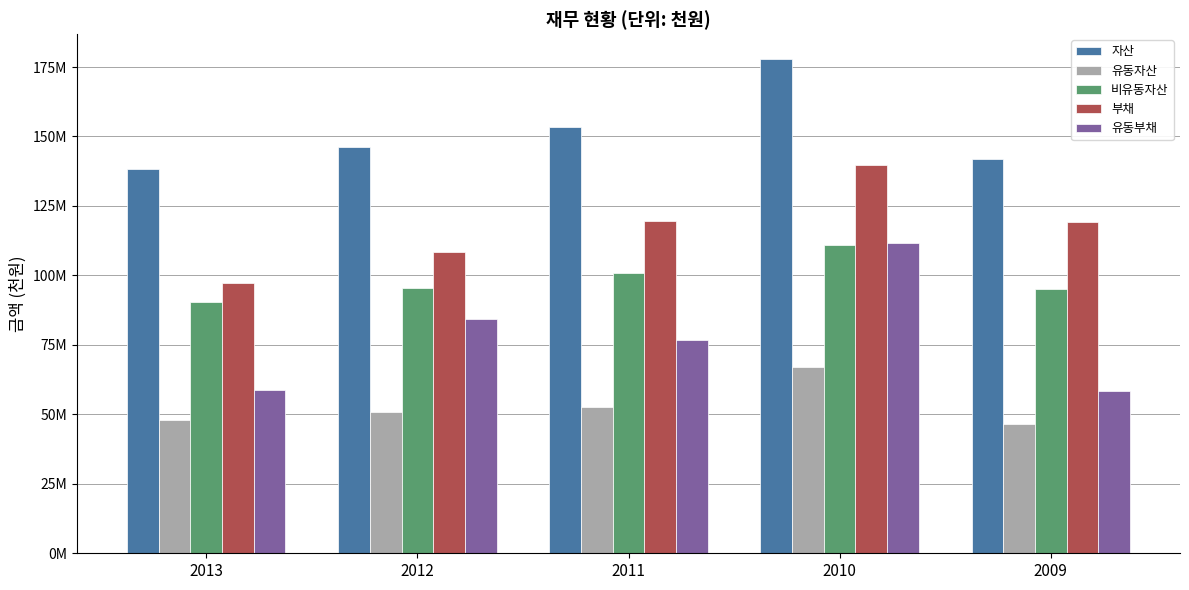

What is the difference between the second highest and second lowest values in the 자산 series?

11634406